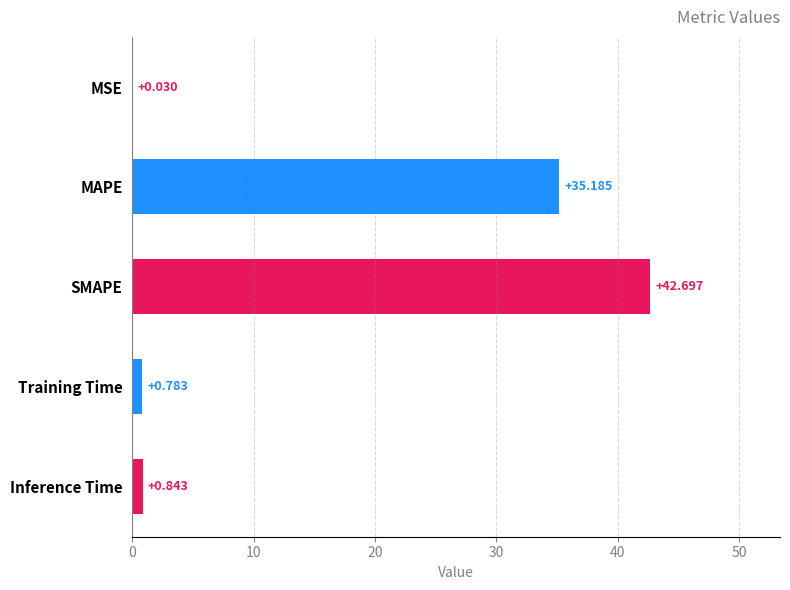

Between Inference Time and MAPE, which is larger?

MAPE